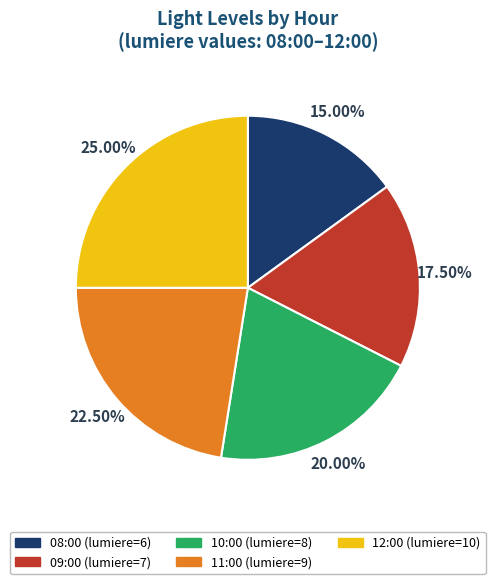

Approximately how many times larger is the value at 11:00 compared to 08:00?

1.5